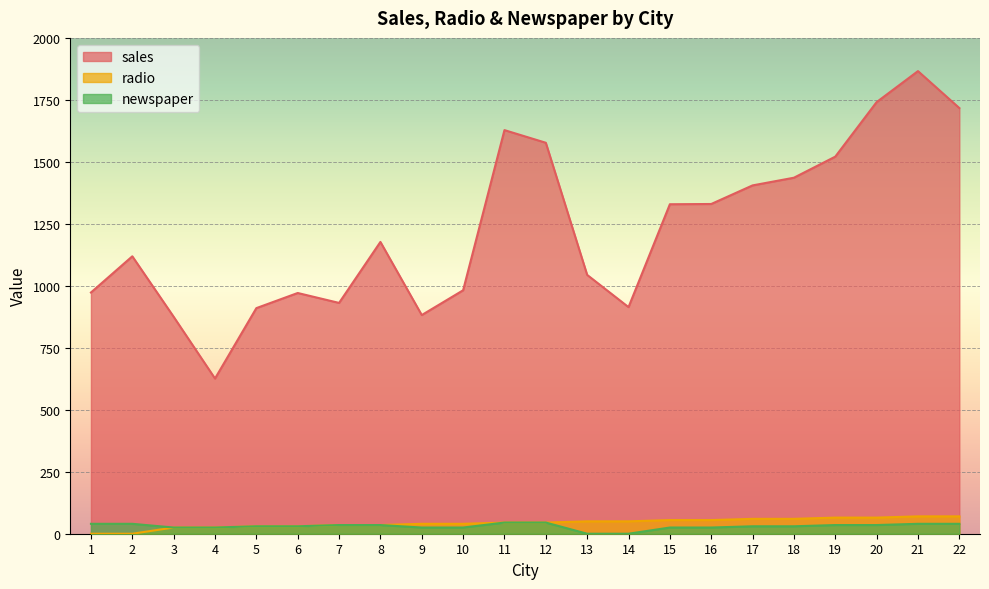

What is the average value of the sales series?

1225